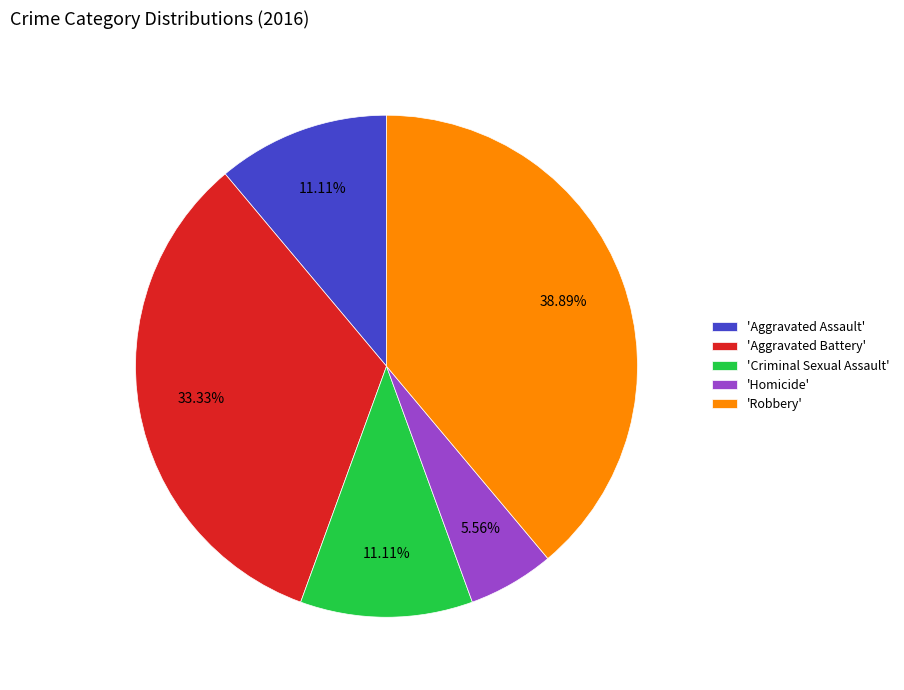

Is there a majority slice in this chart?

No